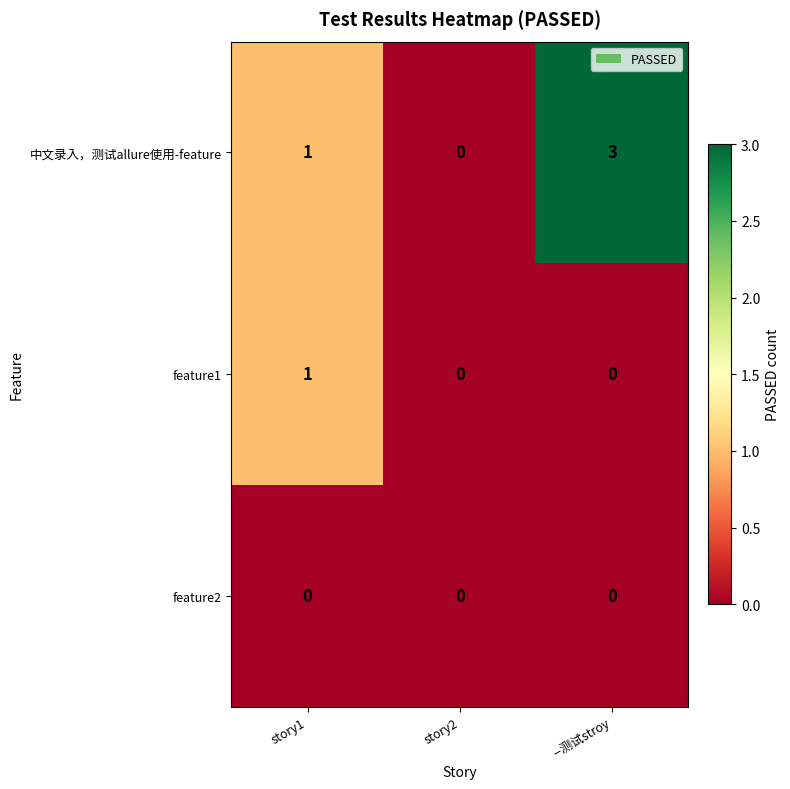

Reading left to right, list all the values displayed in this chart.

中文录入，测试allure使用-feature: 1	0	3
feature1: 1	0	0
feature2: 0	0	0